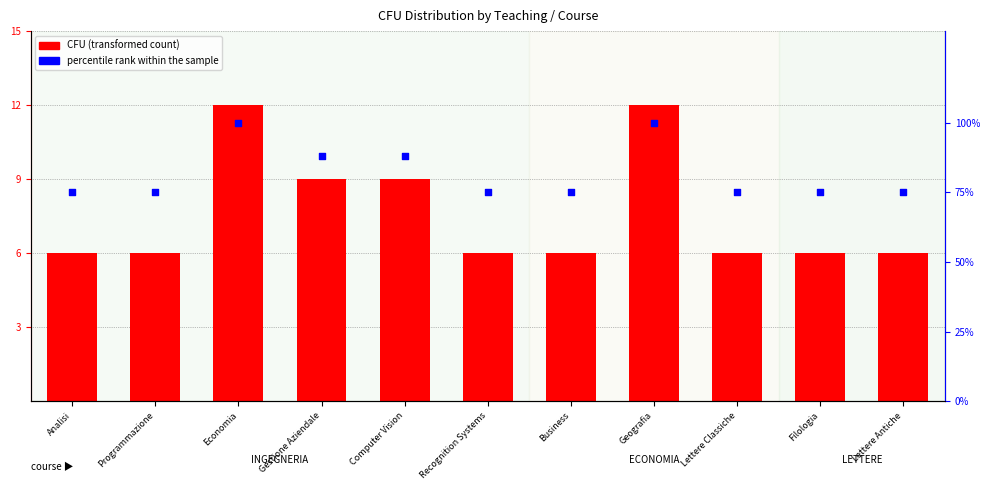

What are all the series names shown in the legend?

CFU (transformed count), percentile rank within the sample